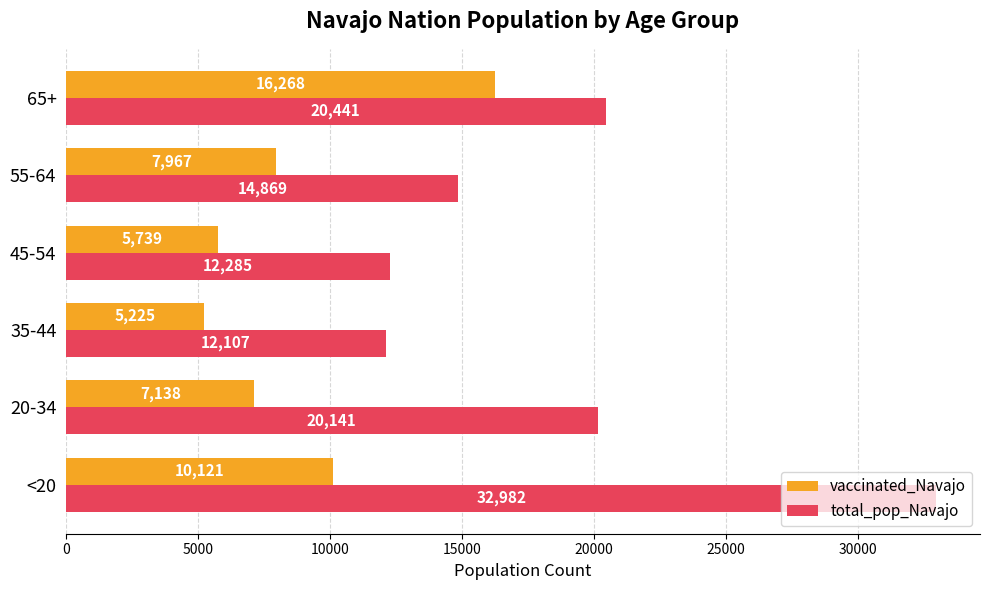

Rank the categories by vaccinated_Navajo value from lowest to highest.

35-44, 45-54, 20-34, 55-64, <20, 65+